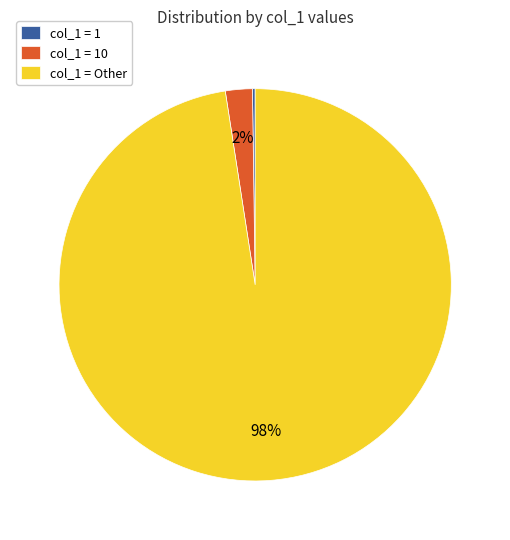

Which category accounts for the majority?

col_1 = Other